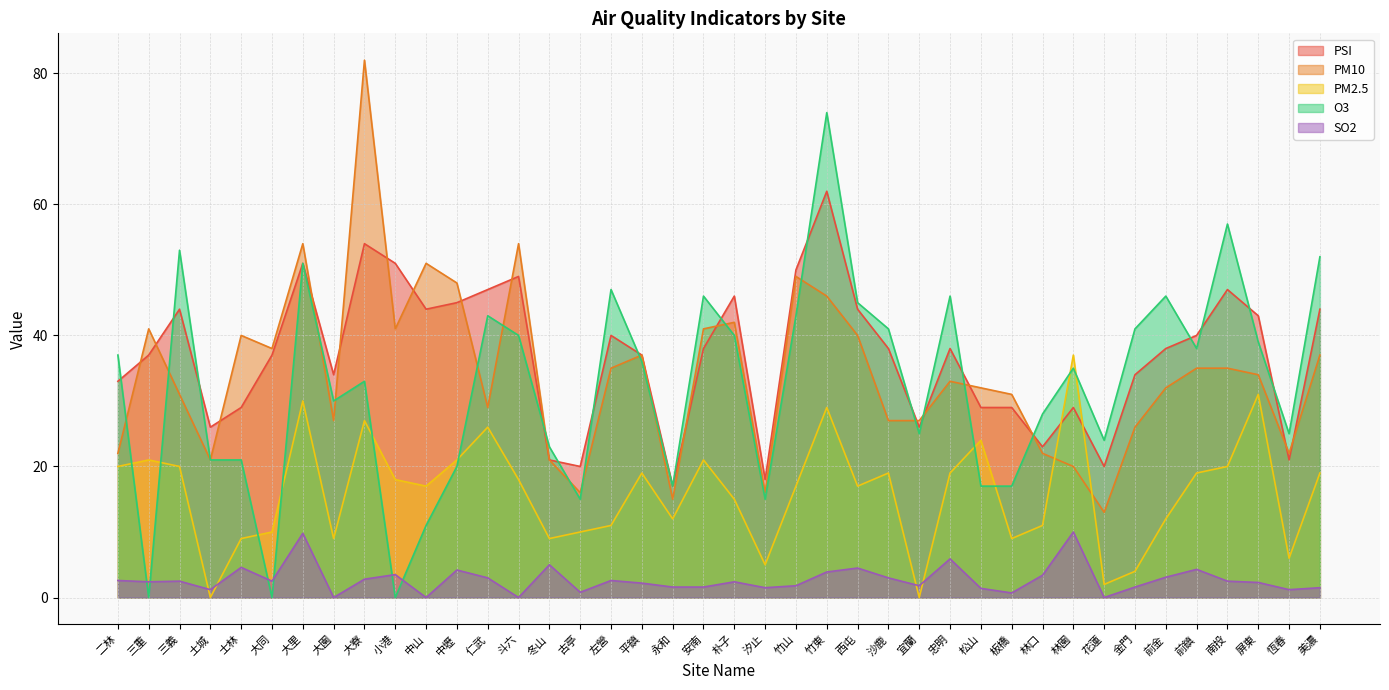

At which category is the sum across all series the highest?

竹東